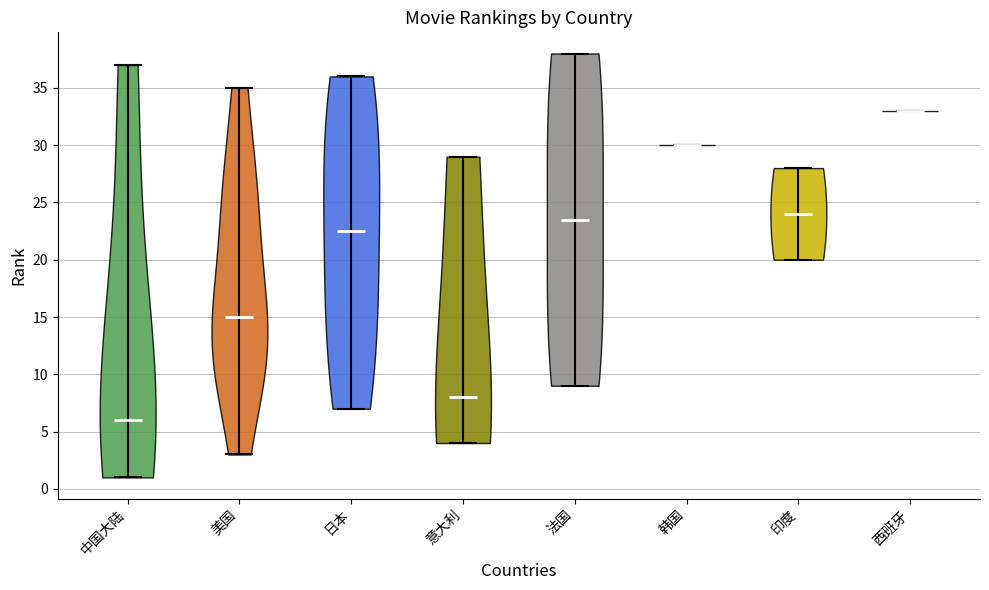

Which violin has the lowest median line?

中国大陆